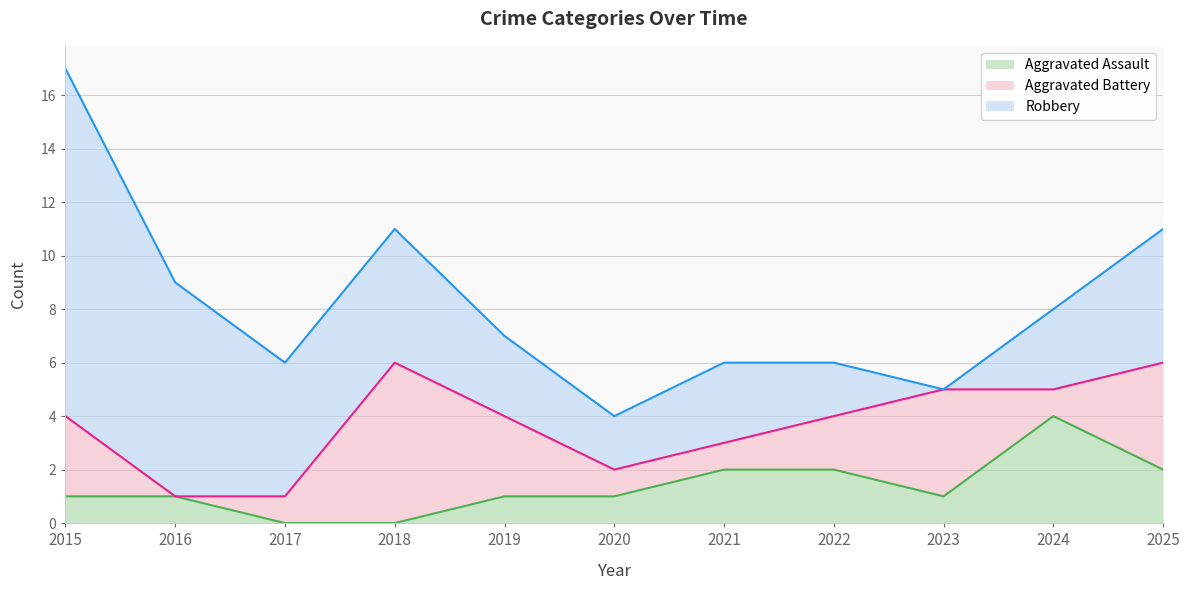

How many lines are shown in the chart?

3